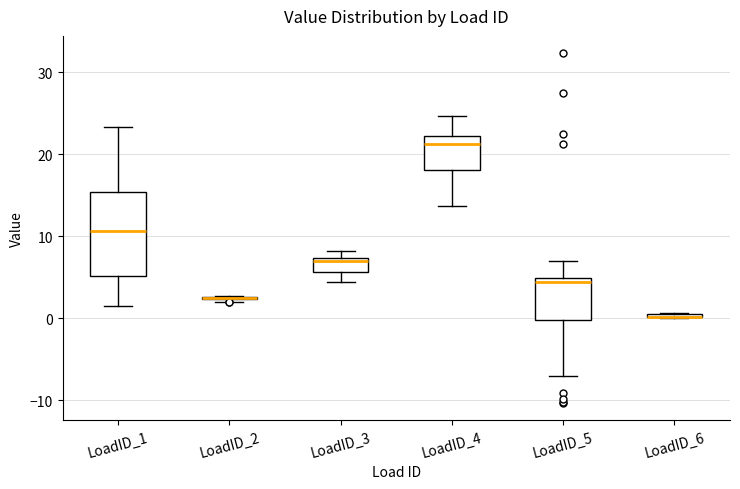

Which box is the tallest, from its lower edge to its upper edge?

LoadID_1